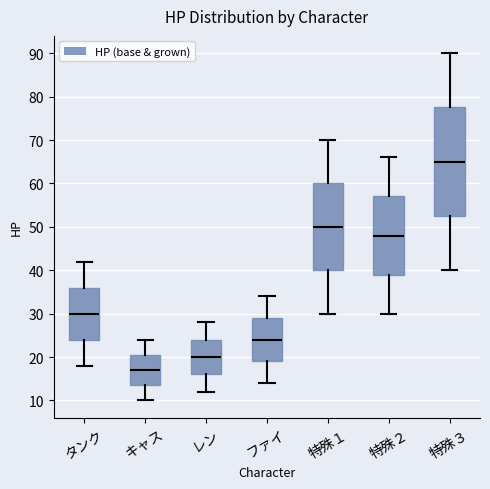

Which box has the highest median line?

特殊３